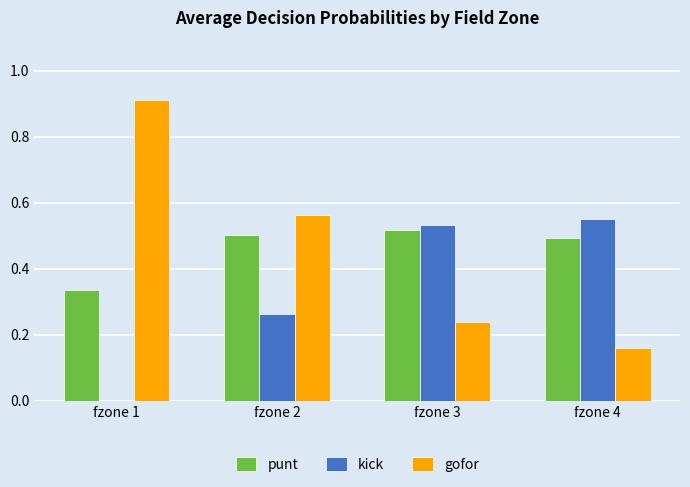

What are all the series names shown in the legend?

punt, kick, gofor